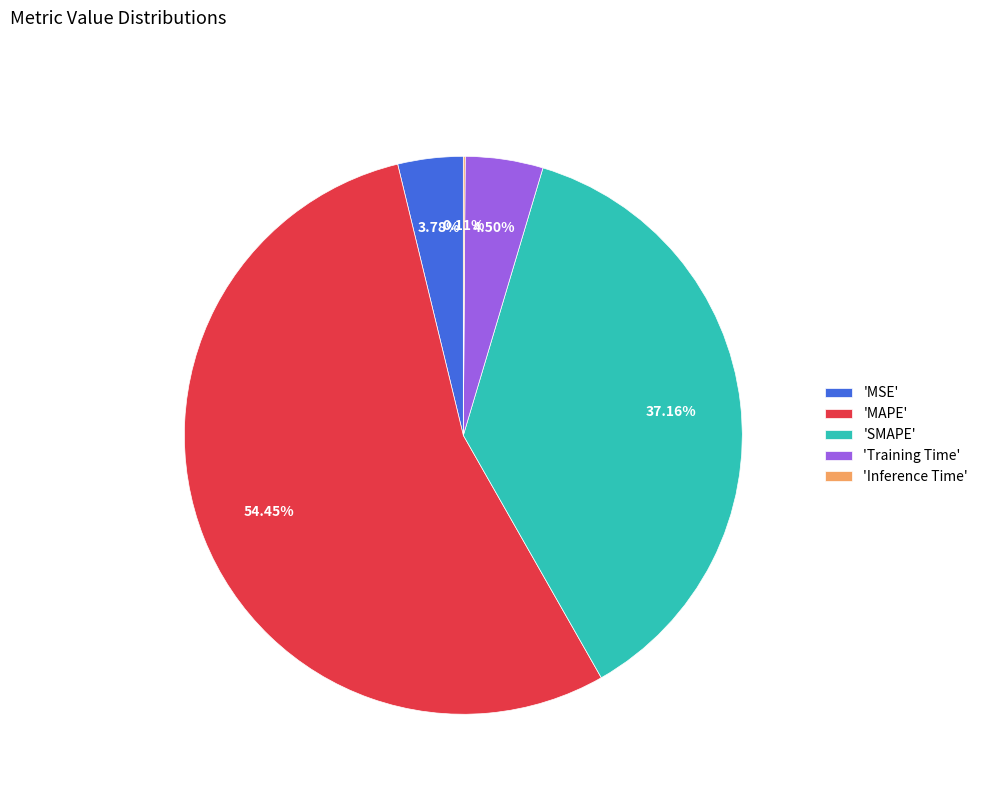

What is the largest slice in the pie chart?

'MAPE'